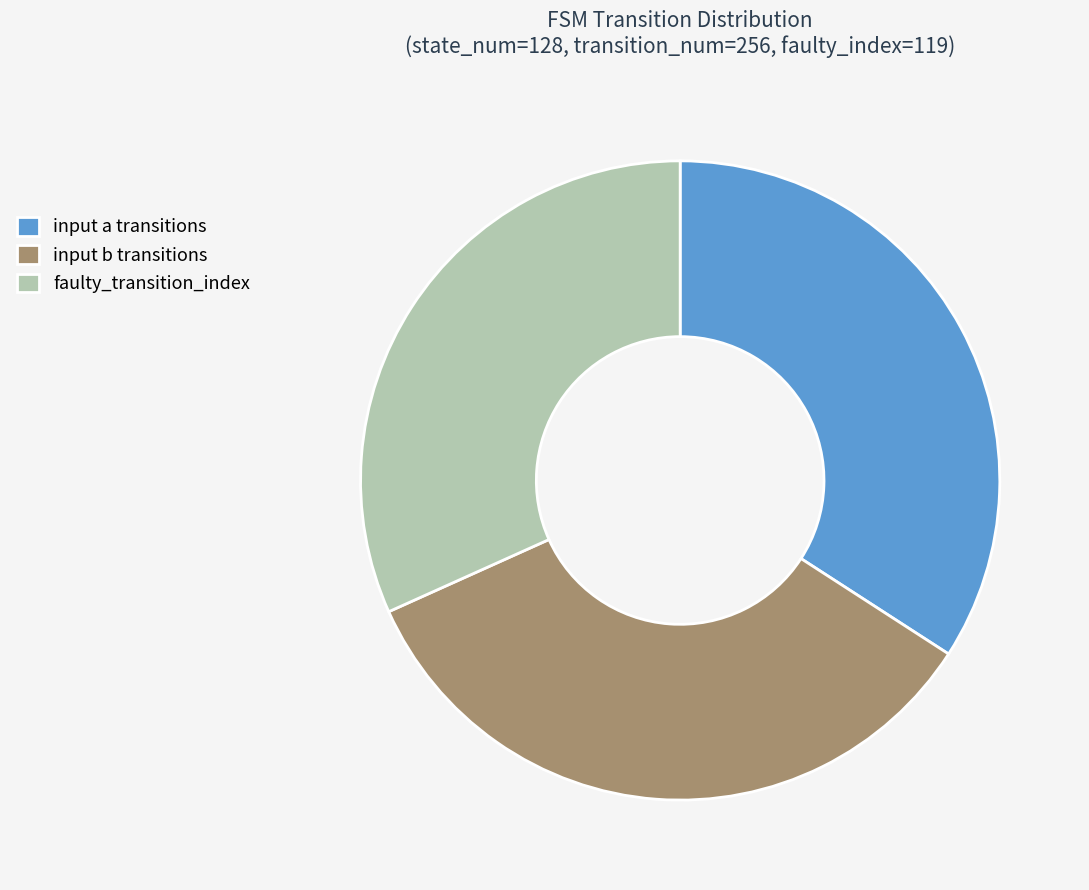

Between faulty_transition_index and input a transitions, which is larger?

input a transitions